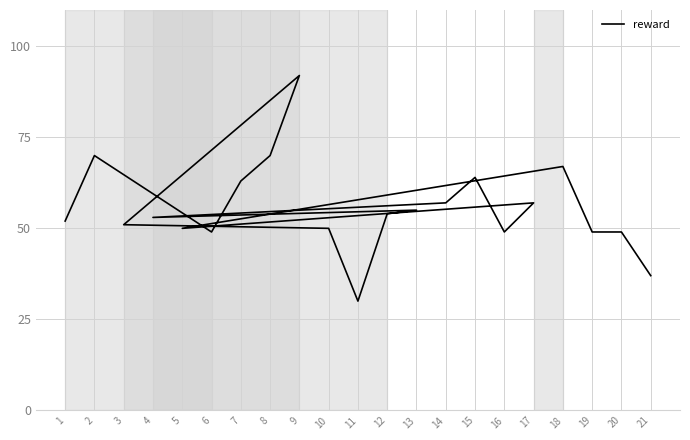

At which category does the data reach its first local valley?

6